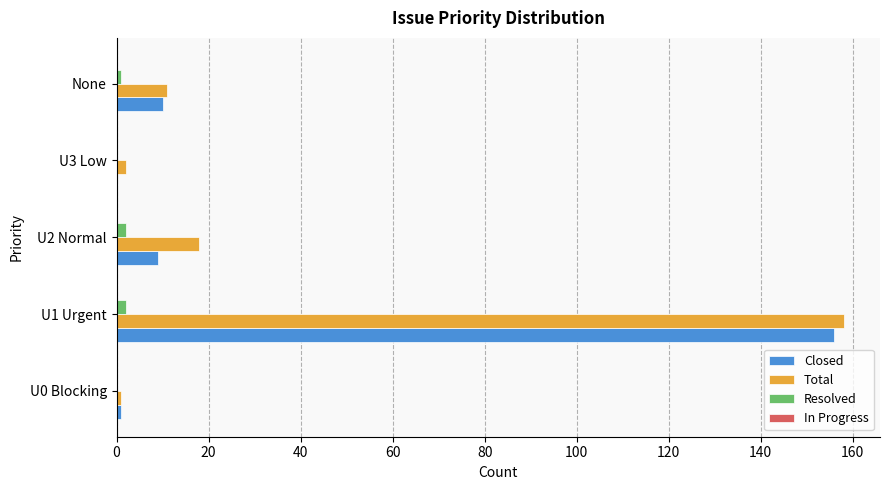

What is the maximum value for Total?

158